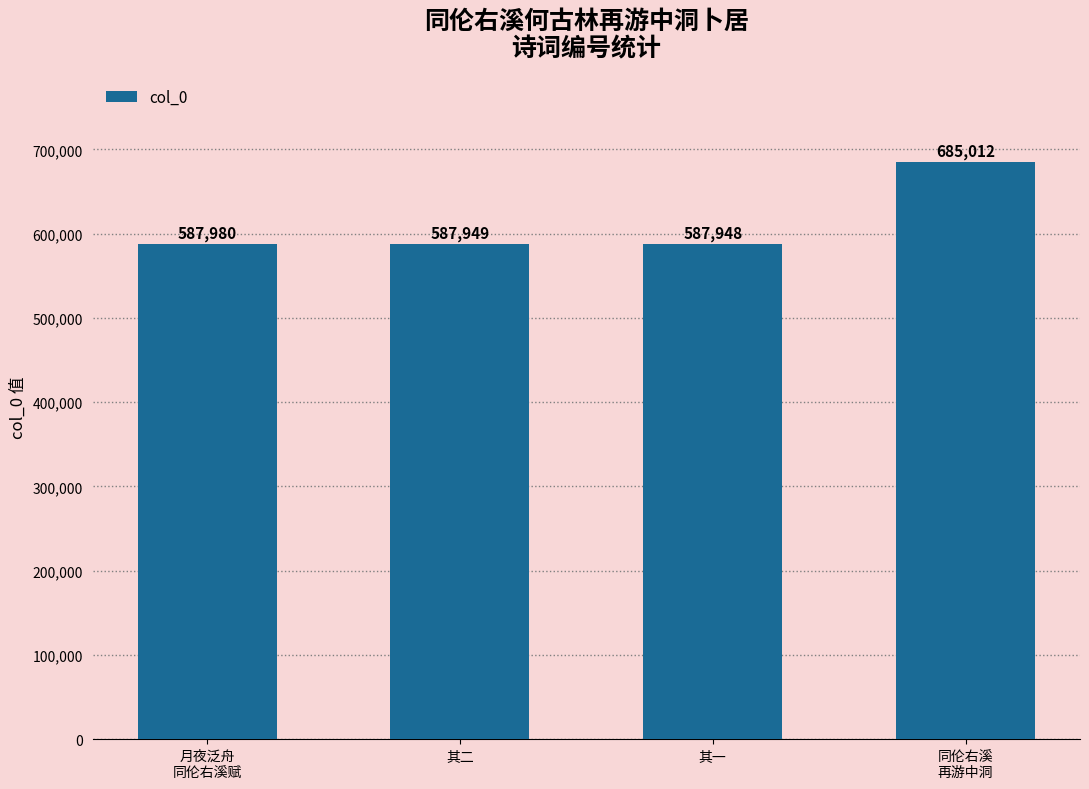

What is the difference between the maximum and minimum values?

97064